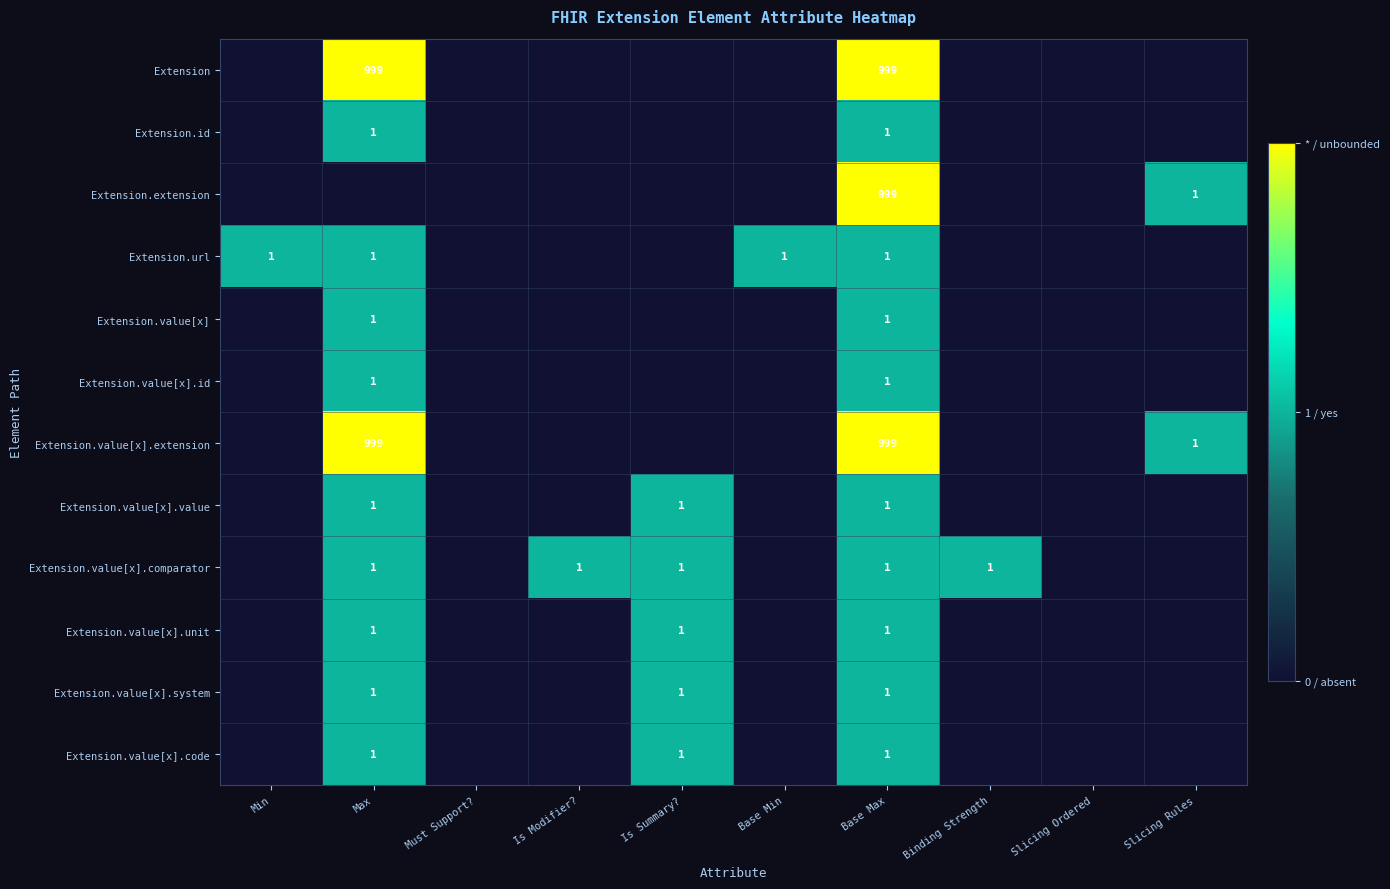

Is it true that Extension.value[x].system equals 1 at Max?

True